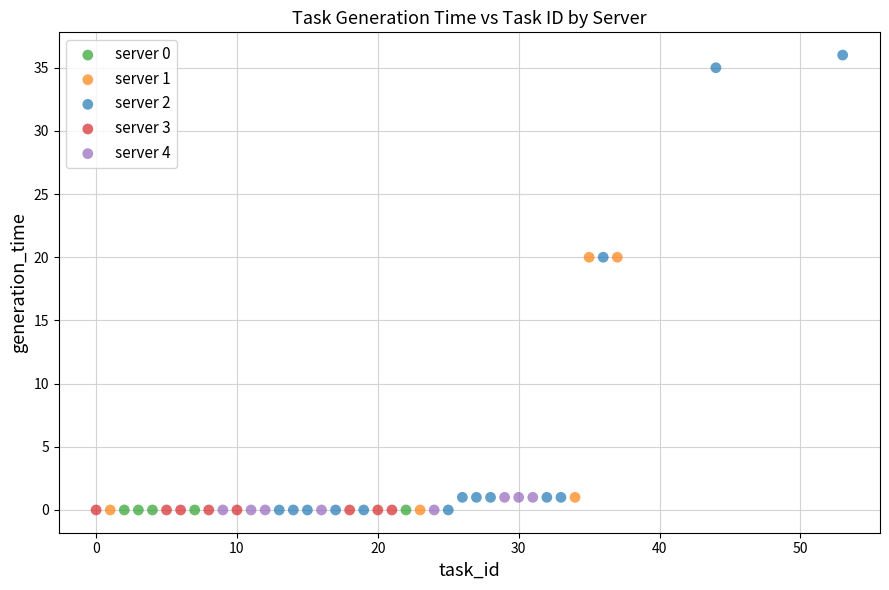

Which series reaches the maximum Y coordinate?

server 2